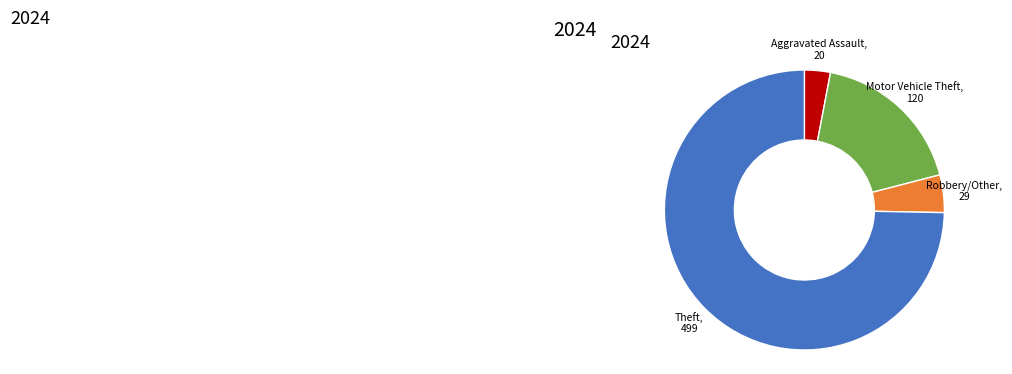

The Theft slice represents 70% of the pie. True or false?

False